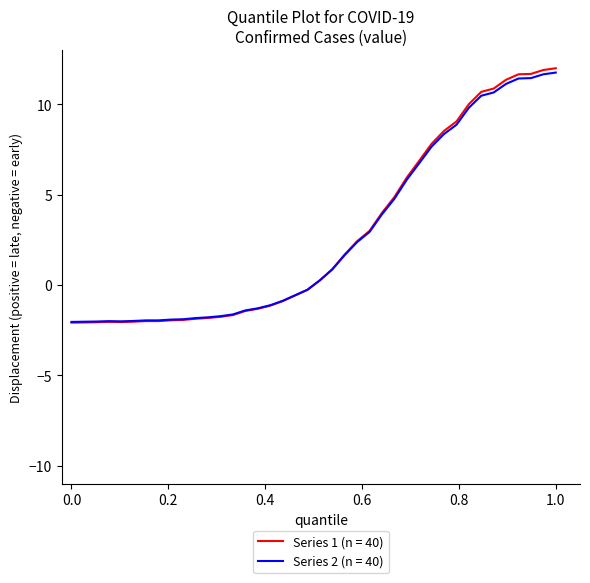

What is the highest value of the Series 1 (n = 40) series?

12.0